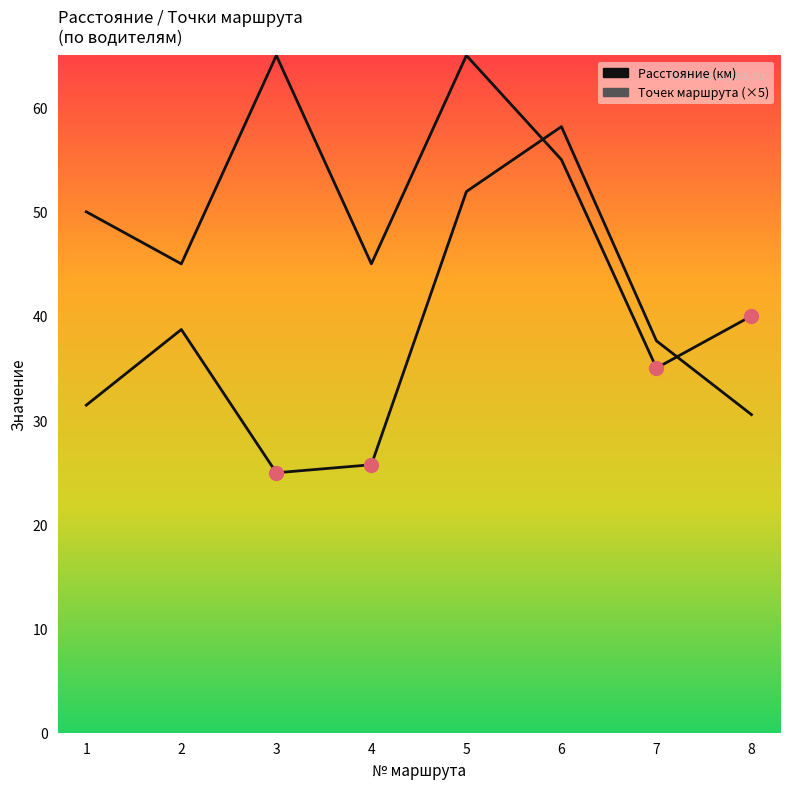

What is the difference between the maximum and minimum values in the Расстояние (км) series?

33.2